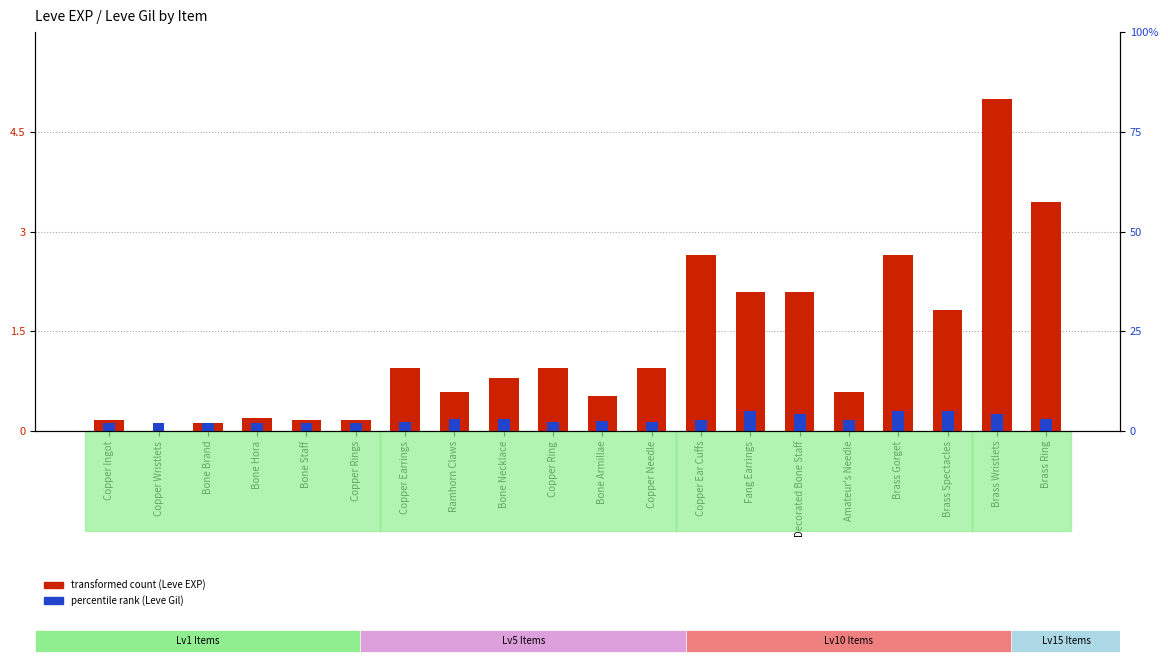

Which series has the widest spread of values?

transformed count (Leve EXP)